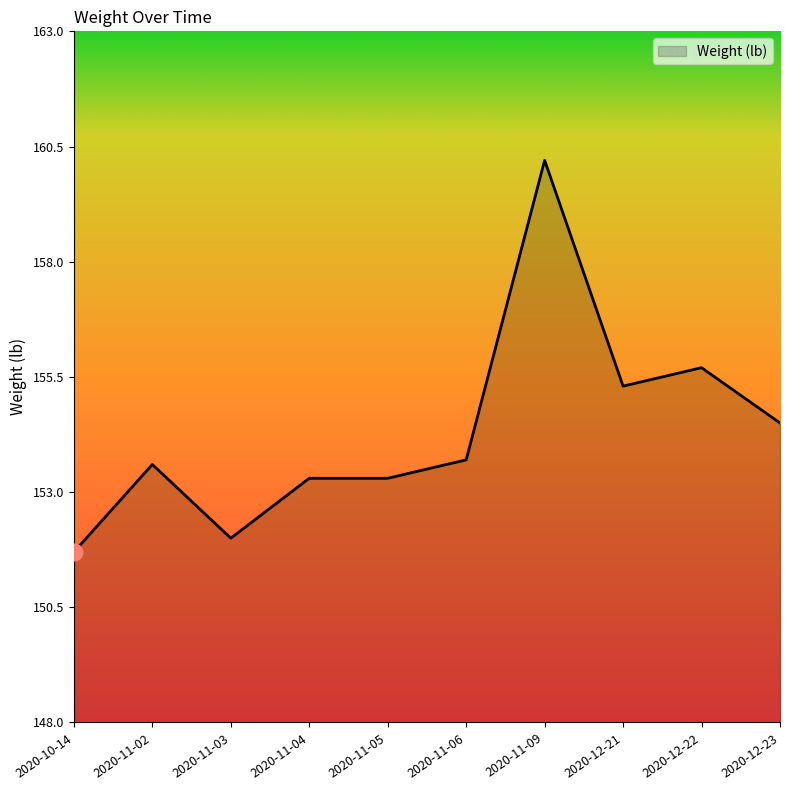

Is it true that the value at 2020-11-02 is 153.6?

True